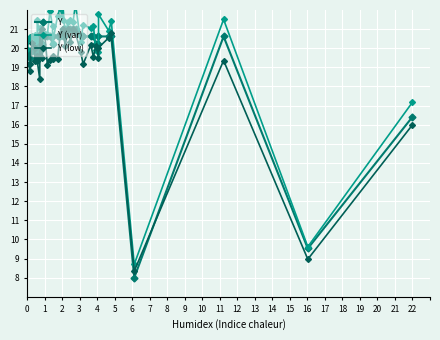

Which has a higher value, 16 or 13?

13